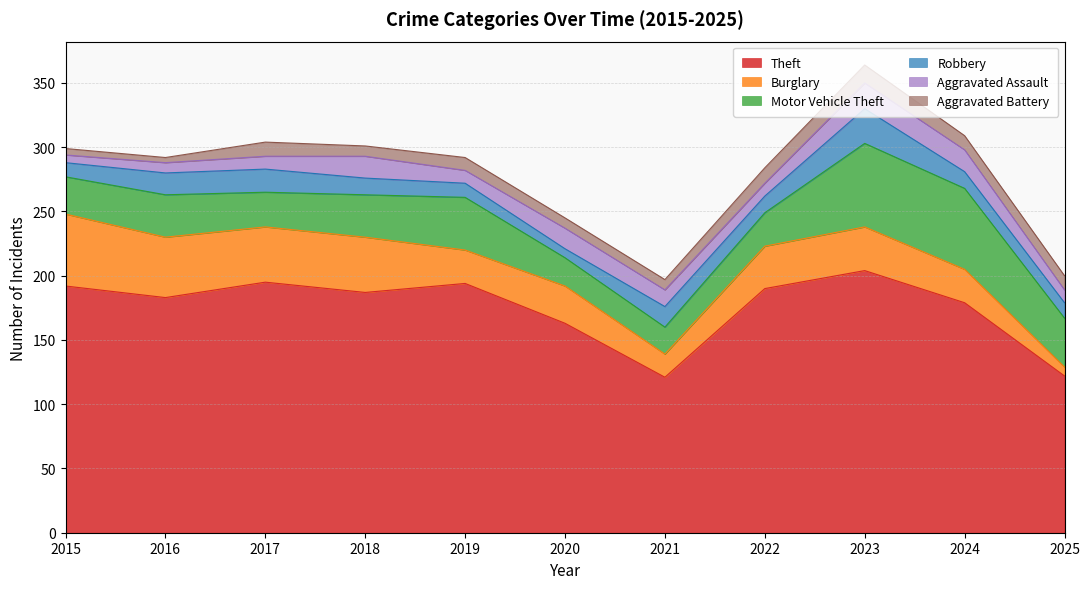

Read the Burglary value at 2021, to the nearest 5.

20